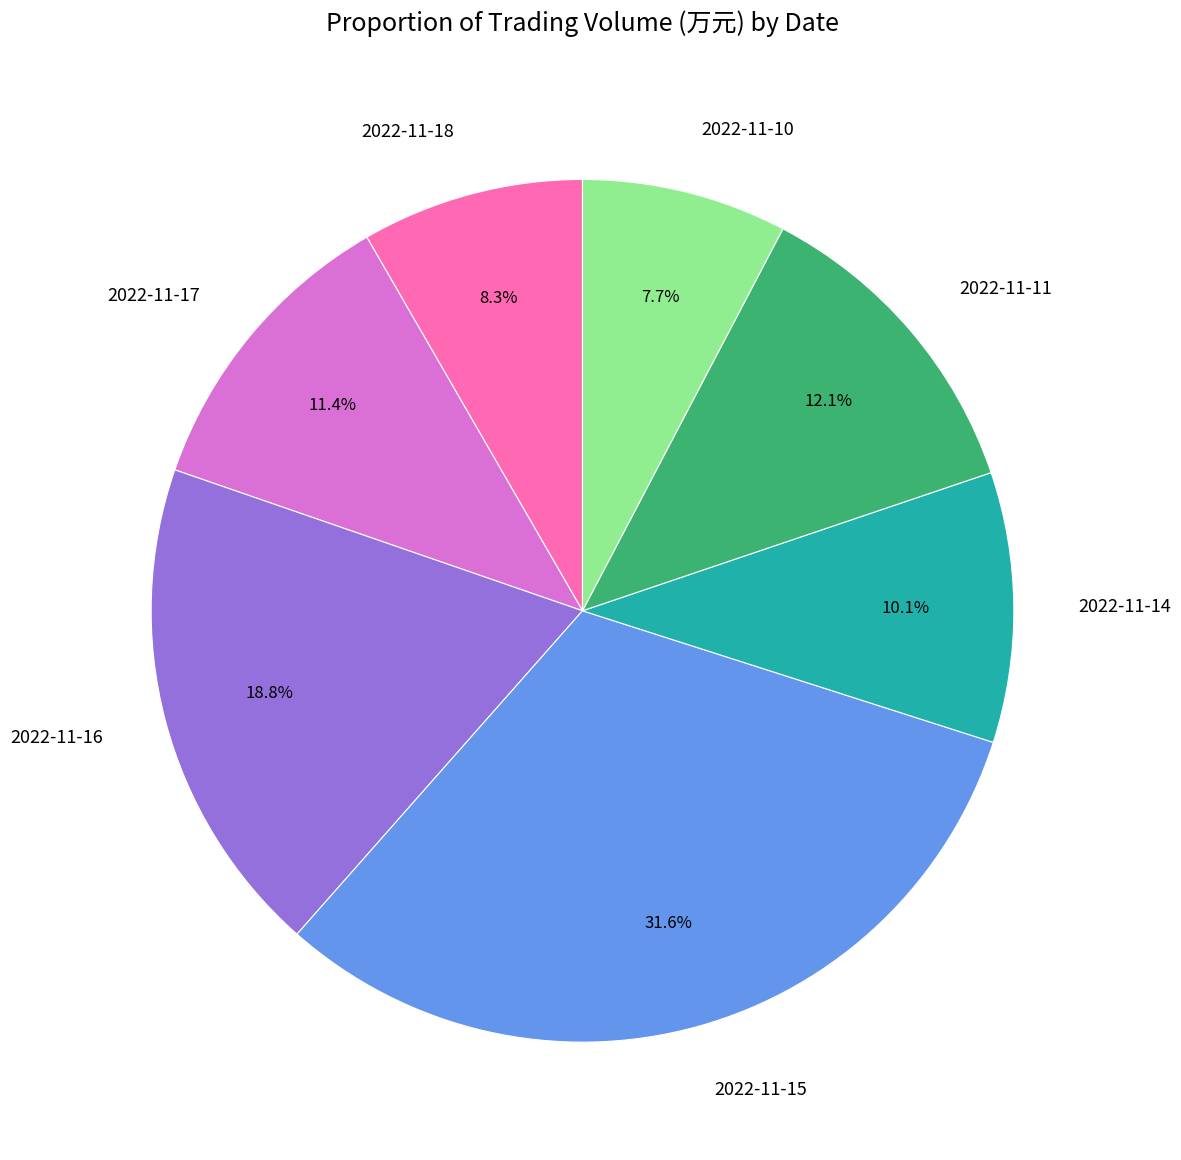

Which slice is the smallest?

2022-11-10